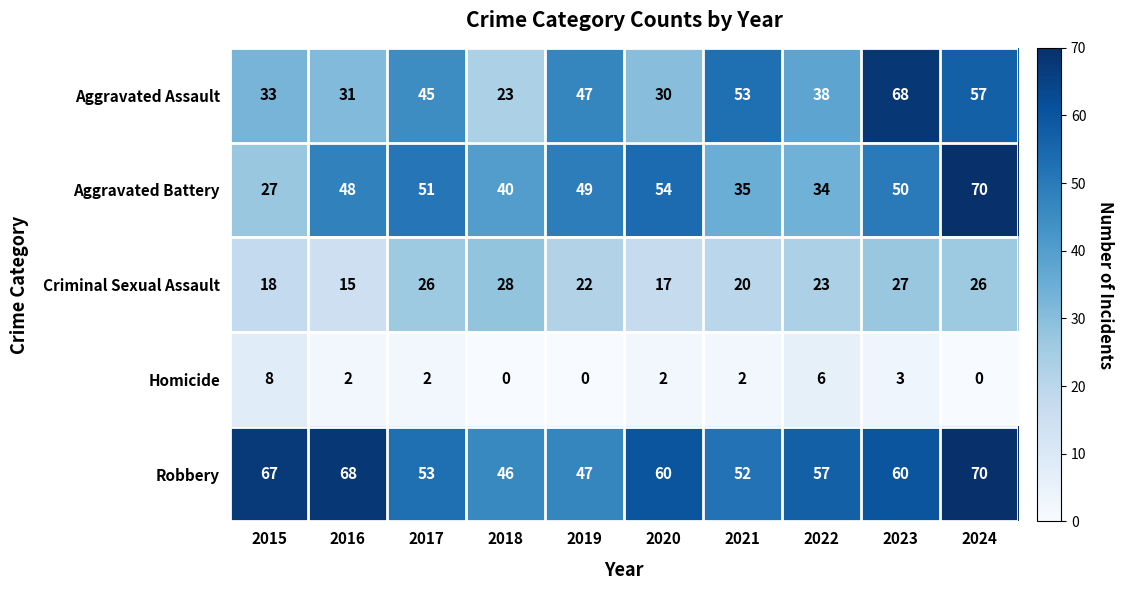

Which category has the highest value in the Criminal Sexual Assault series?

2018